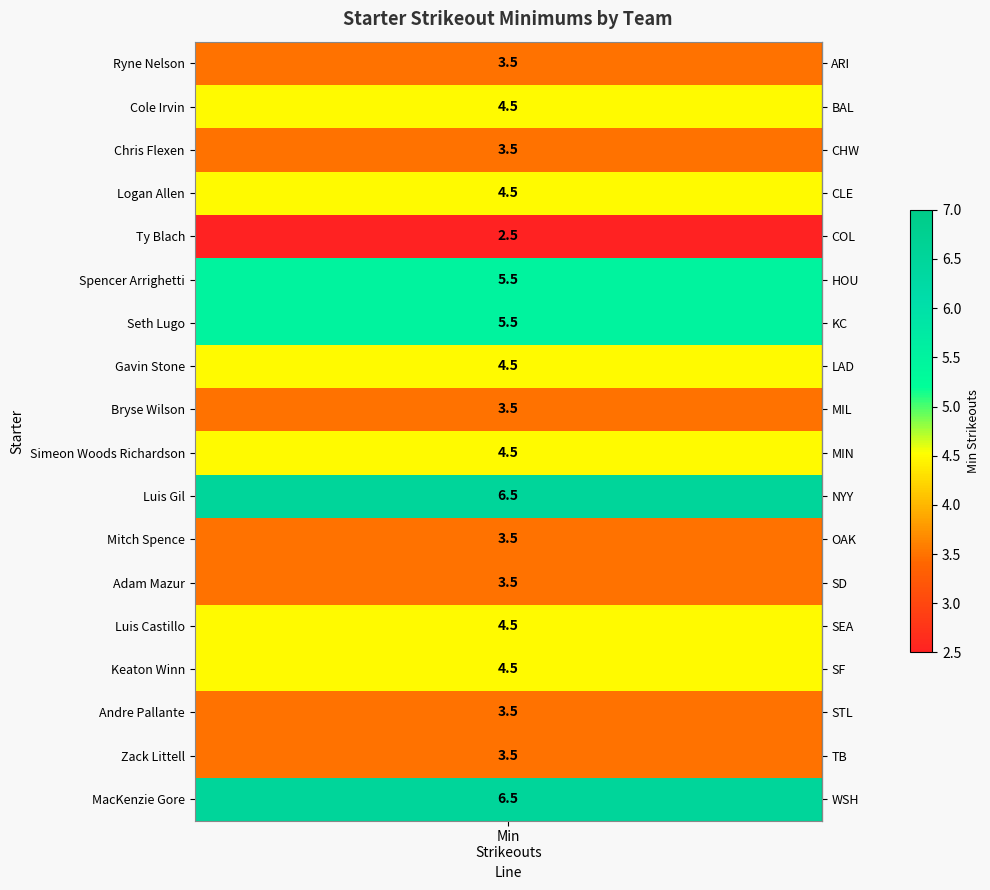

The chart shows a value of 9.2 at 5. True or false?

False